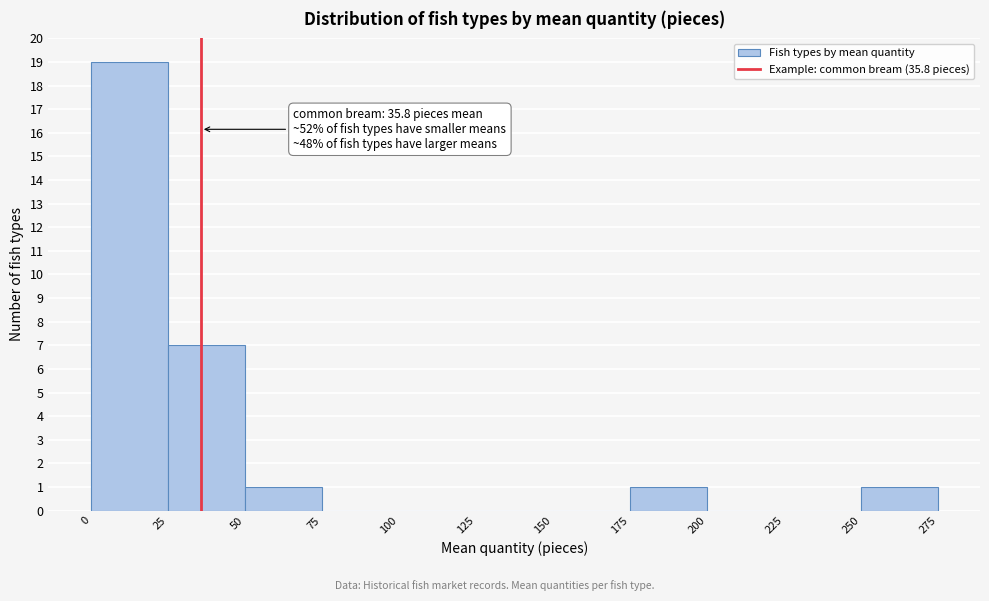

Over which range of the x-axis is the bar tallest?

0 to 25